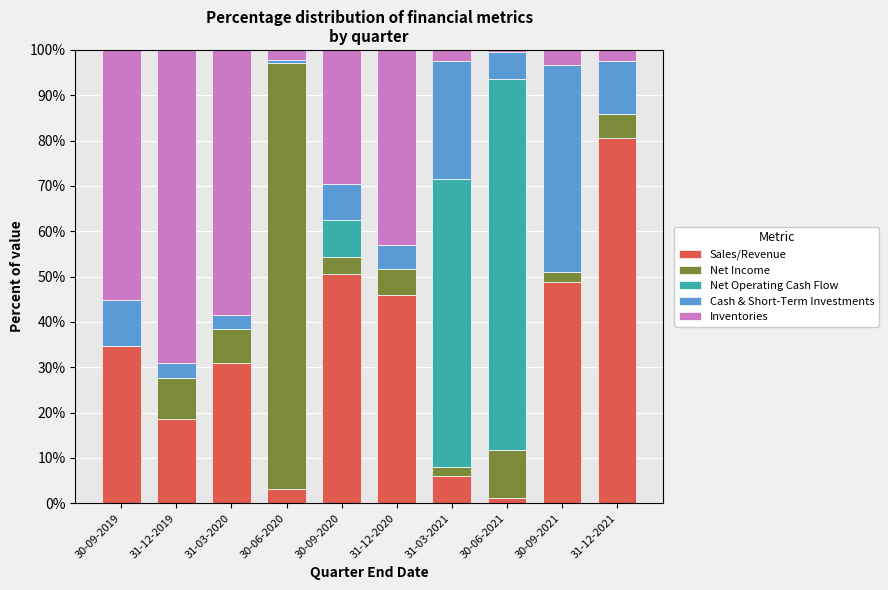

What is the total value across all series at 31-12-2021?

100.0